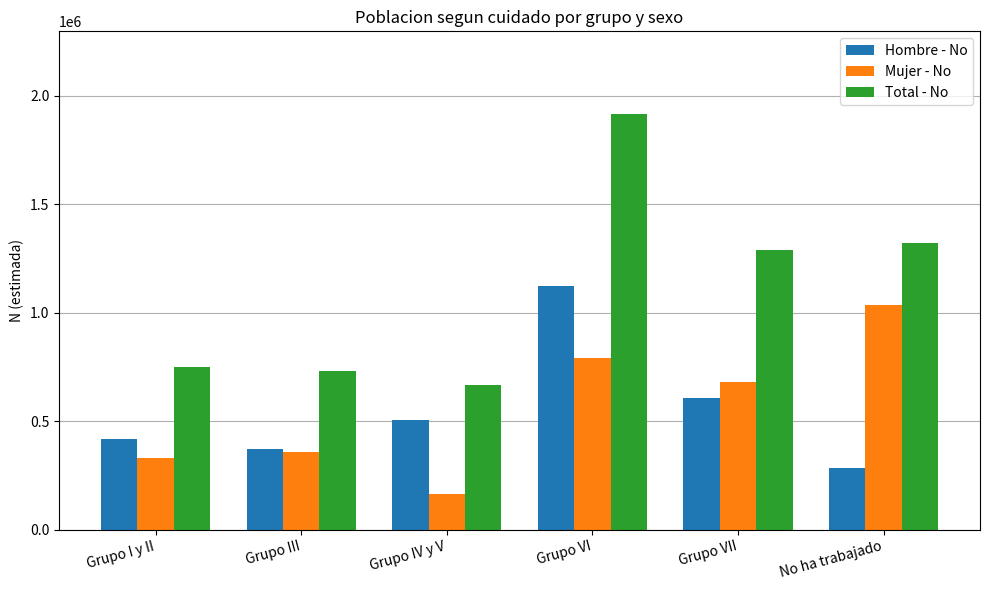

Reading left to right, list all the values displayed in this chart.

Hombre - No: 419042	373458	502828	1122623	606718	283184
Mujer - No: 328285	357088	162116	791309	682530	1036062
Total - No: 747327	730545	664944	1913932	1289249	1319246